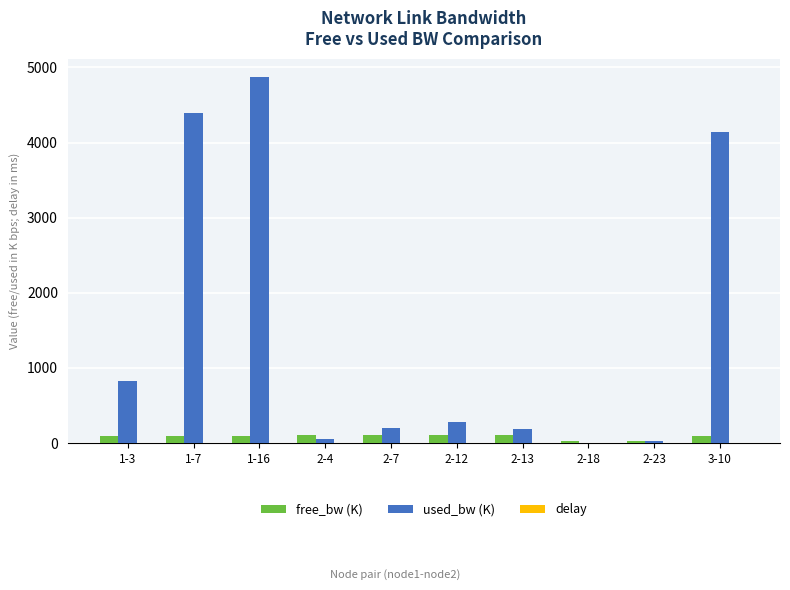

Is it true that free_bw (K) equals 95.9 at 3-10?

True